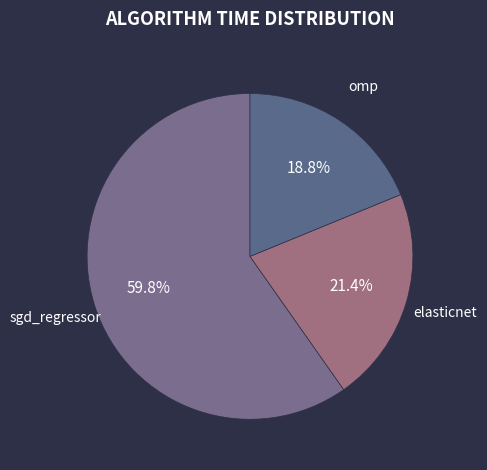

Count the number of slices in the pie.

3